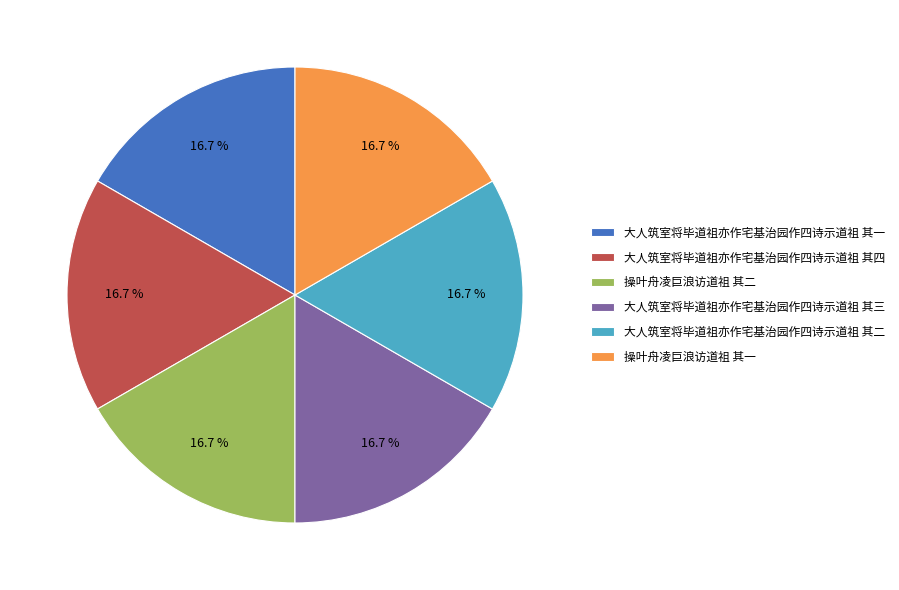

Is there any slice that represents more than half of the pie?

No